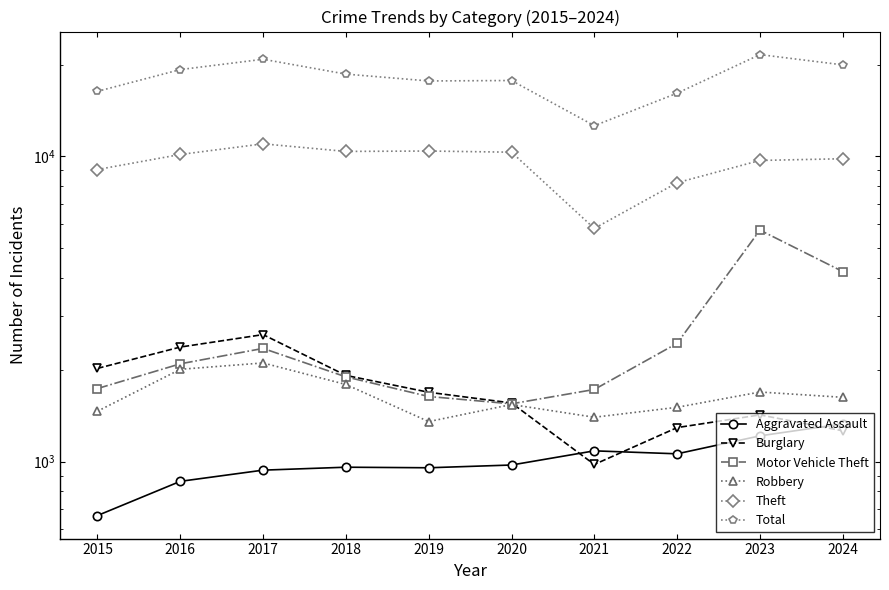

Where is the first local minimum for Total?

2019